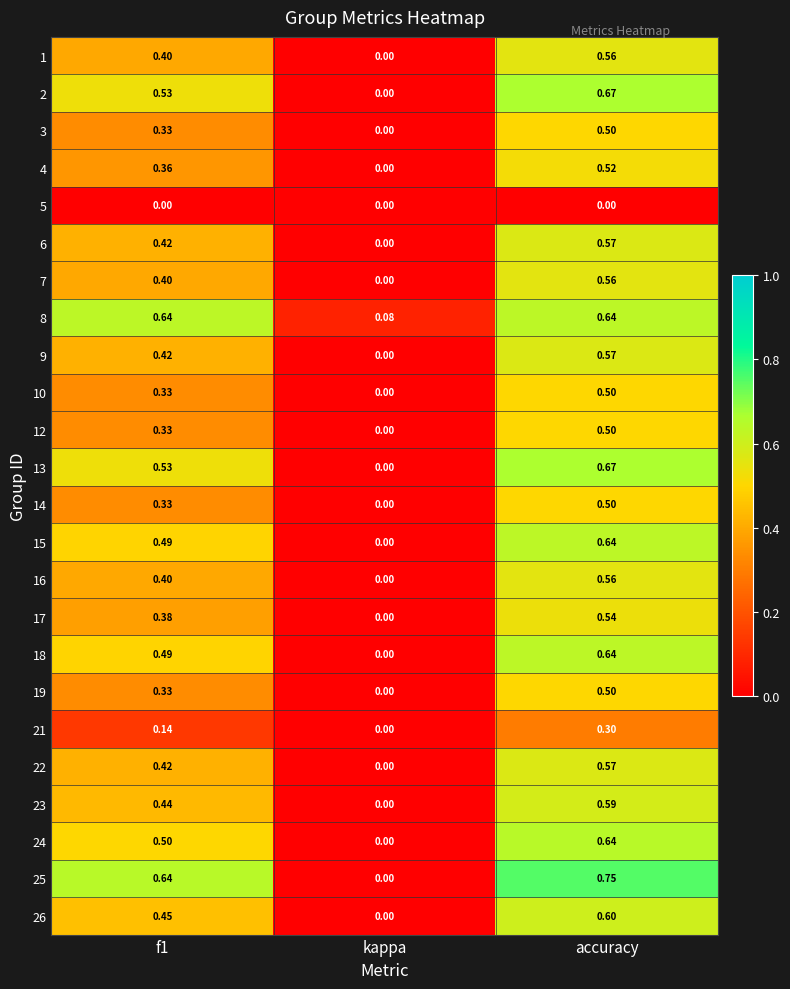

At which category does the chart reach its peak across all series?

accuracy